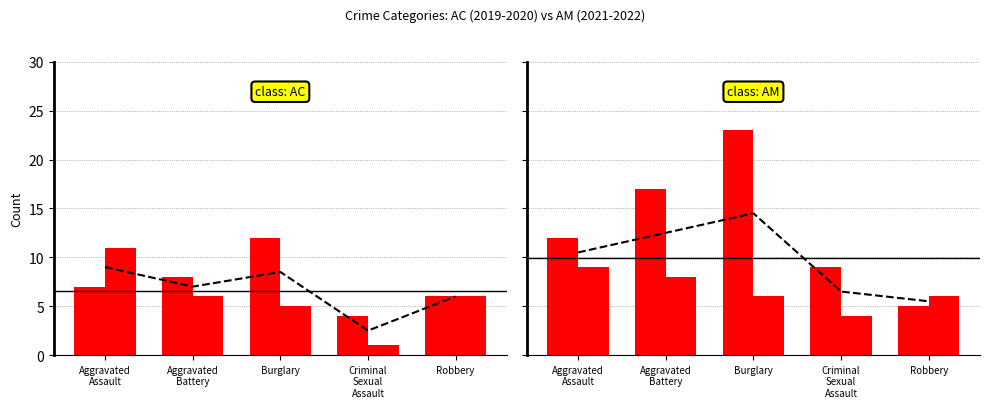

Count the number of data series in this chart.

1